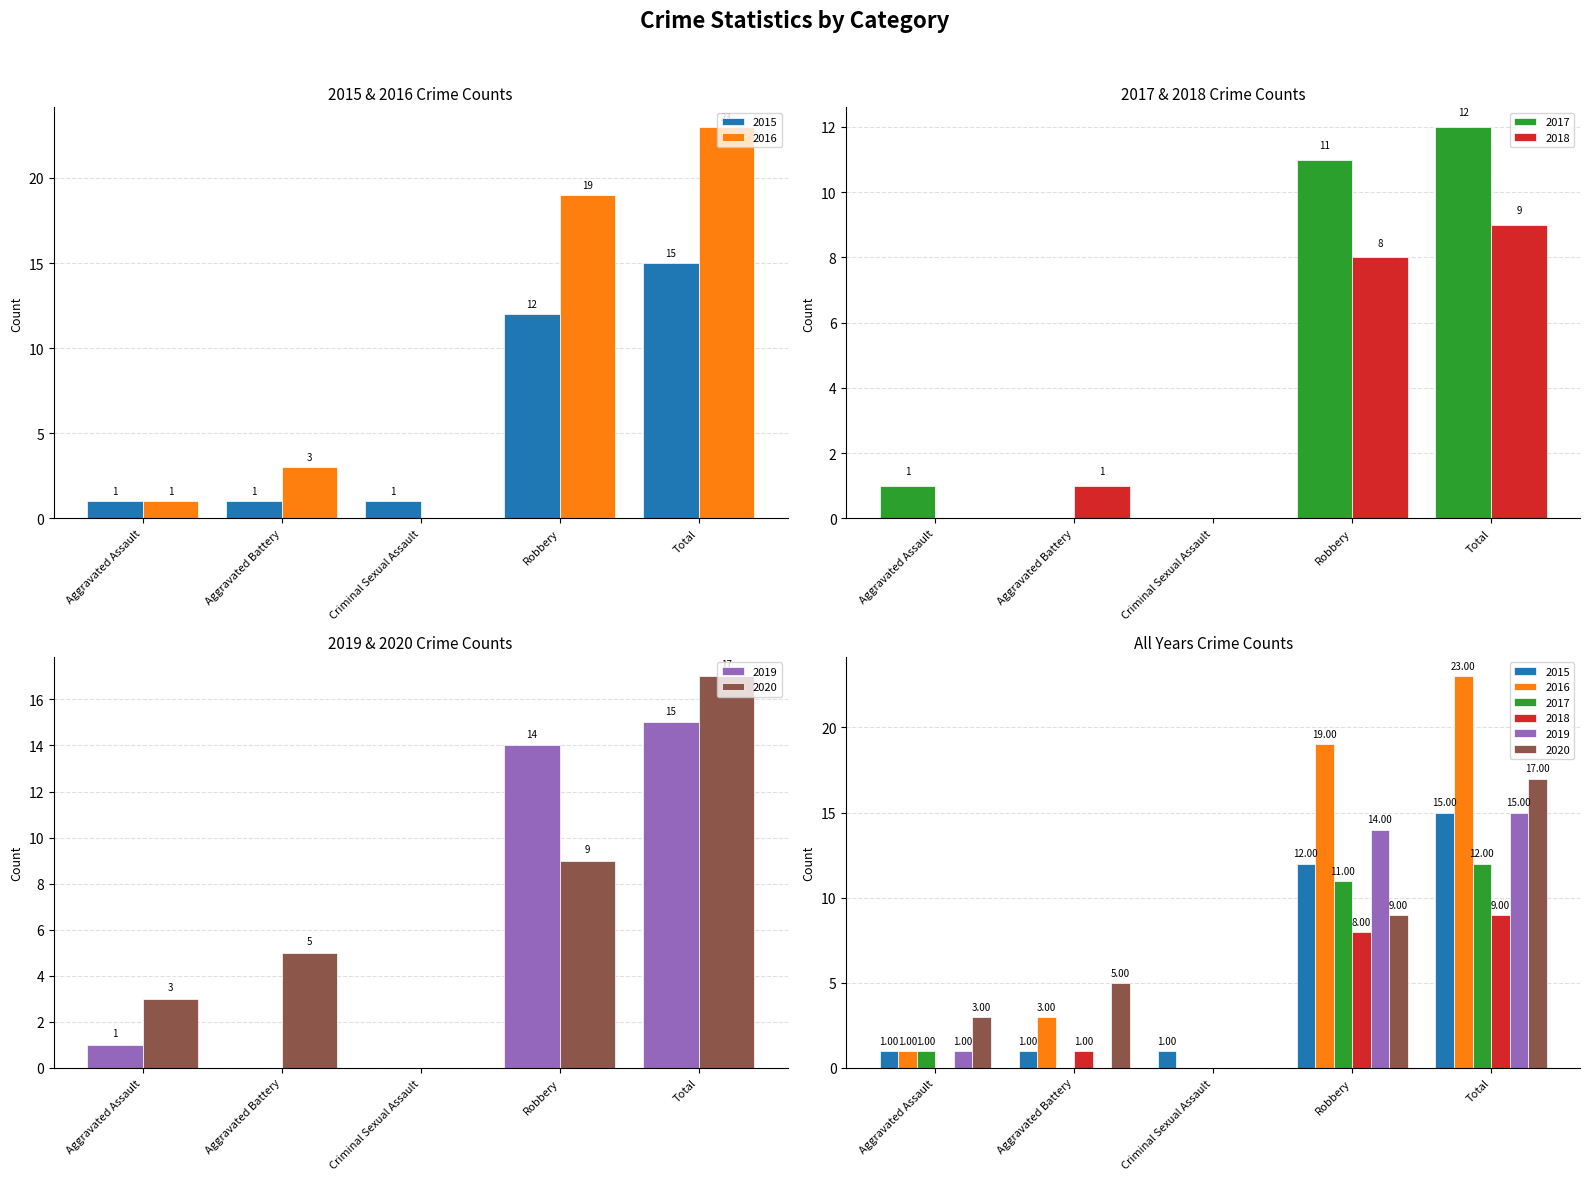

What is the sum of all 2020 values?

34